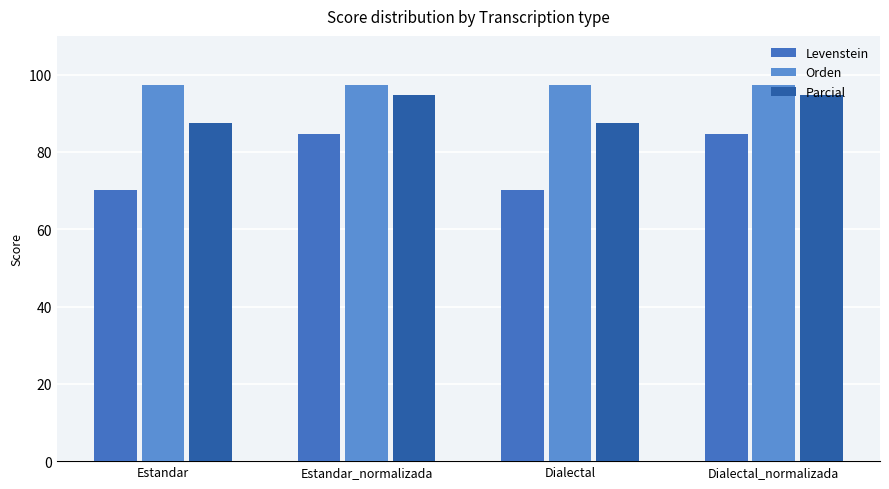

Which series has the largest total across all categories?

Orden